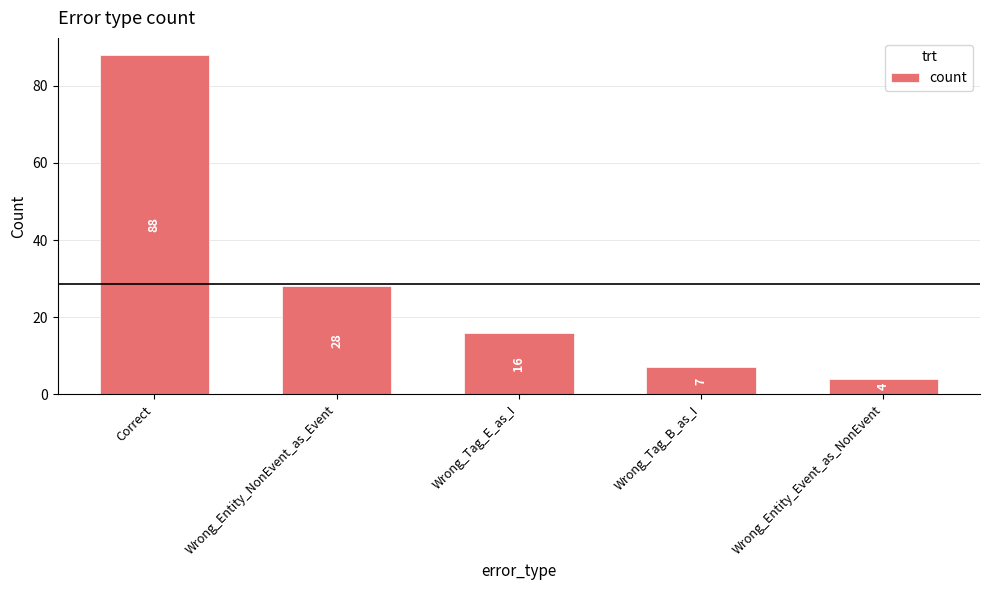

Is it true that the value at Wrong_Tag_B_as_I is 4?

False